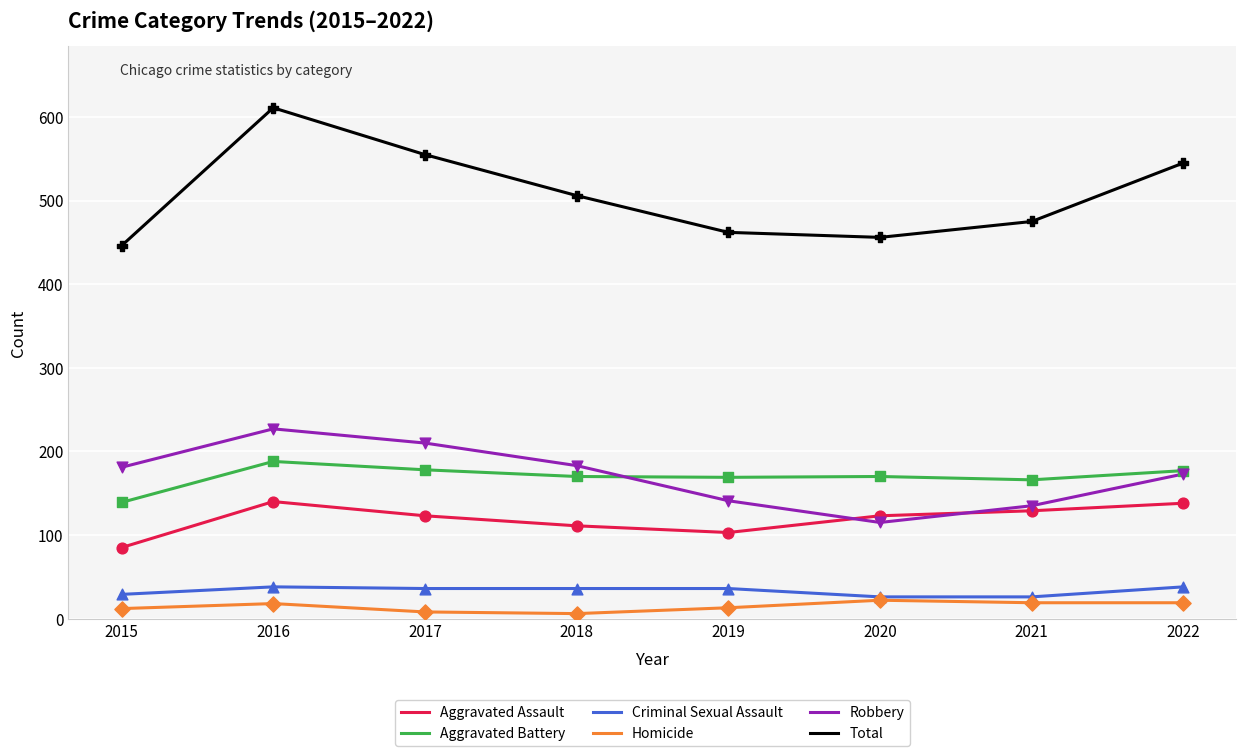

Between 2020 and 2022, which series saw the biggest shift?

Total